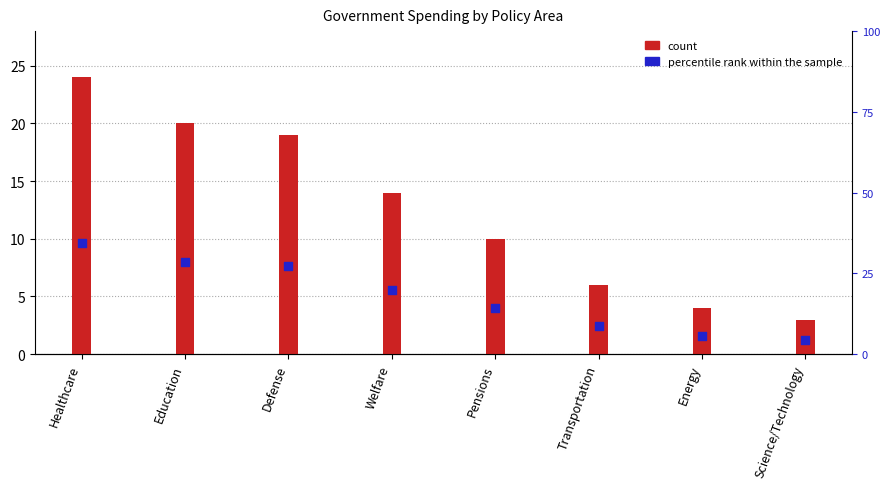

At which category is the sum across all series the highest?

Healthcare